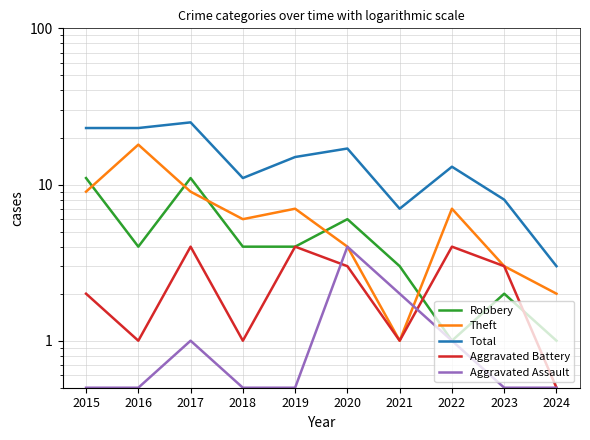

Is it true that Total equals 23.0 at 2015?

True